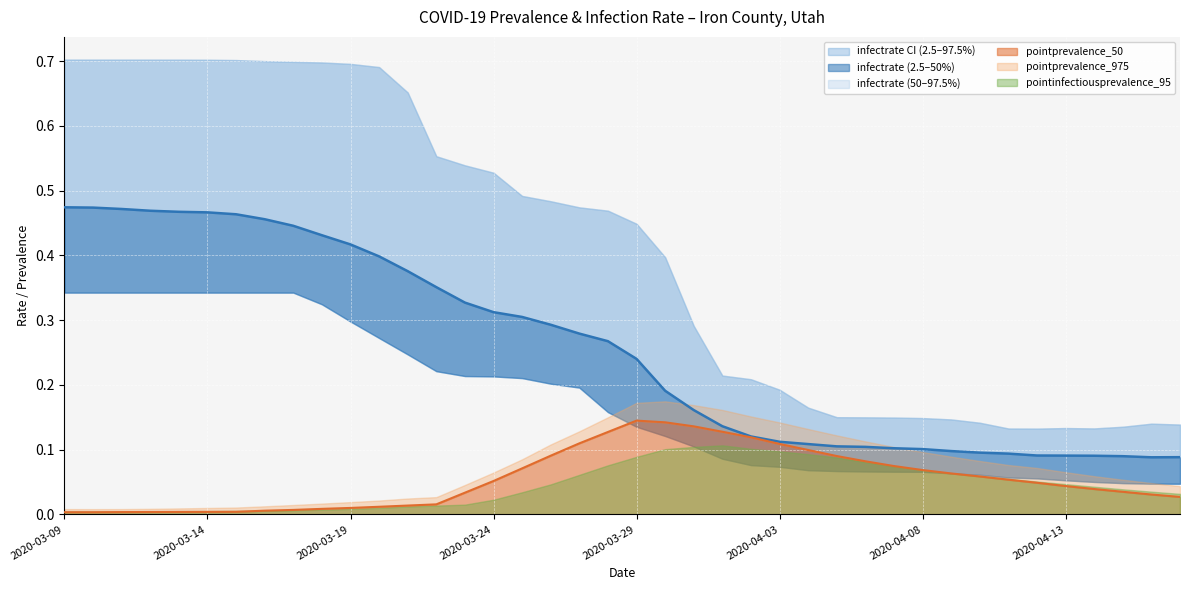

What is the label of the 32nd point from the left?

2020-04-09